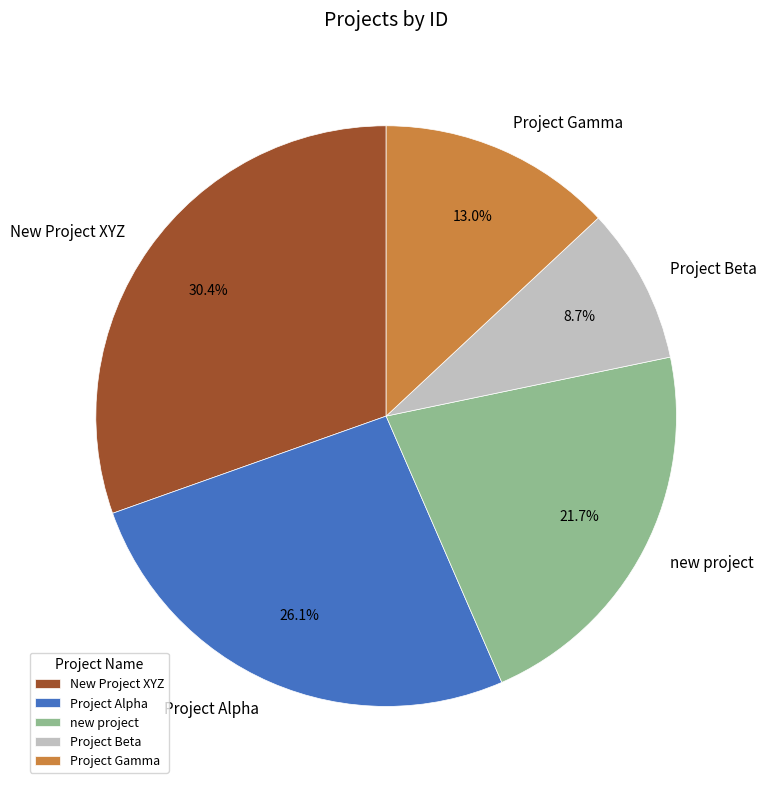

Which category has the smallest portion of the pie?

Project Beta